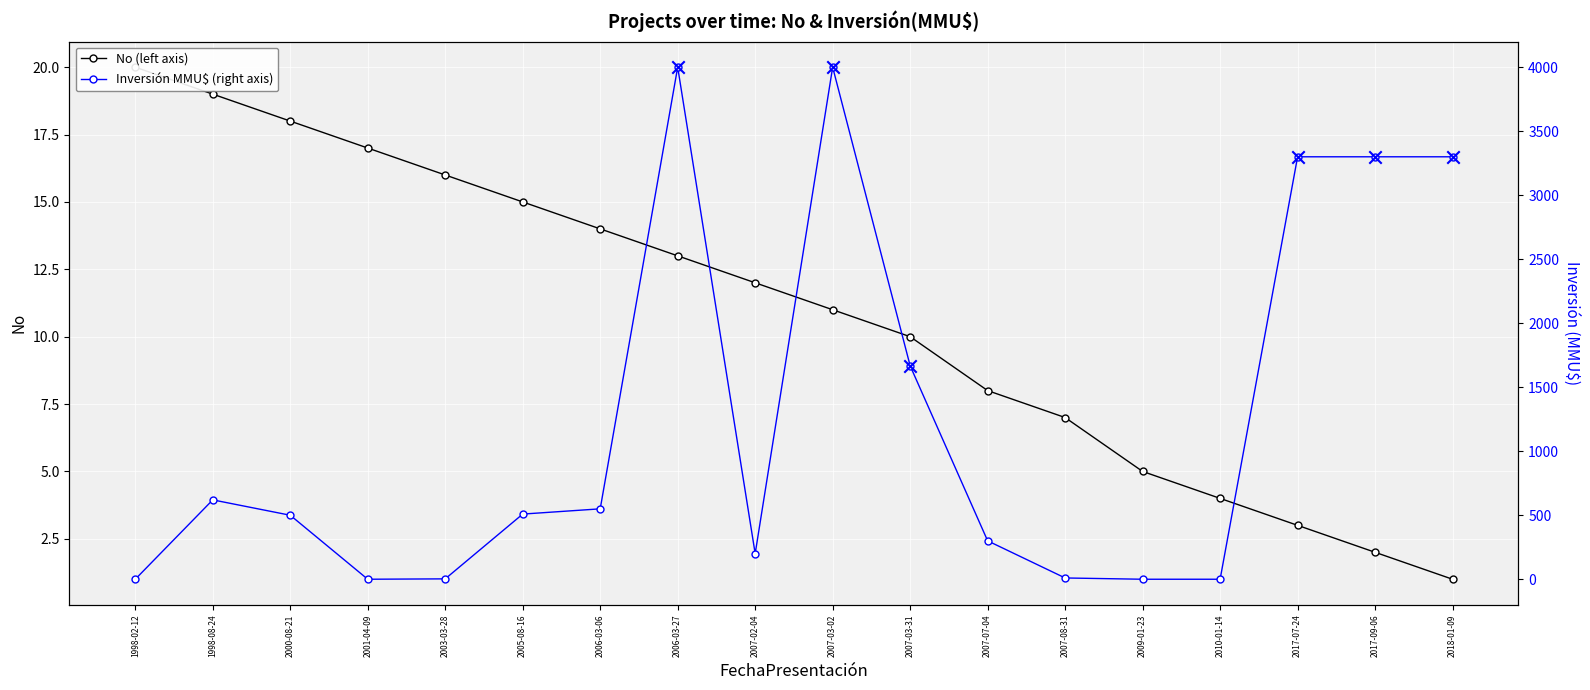

What is the total value across all series at 1998-02-12?

20